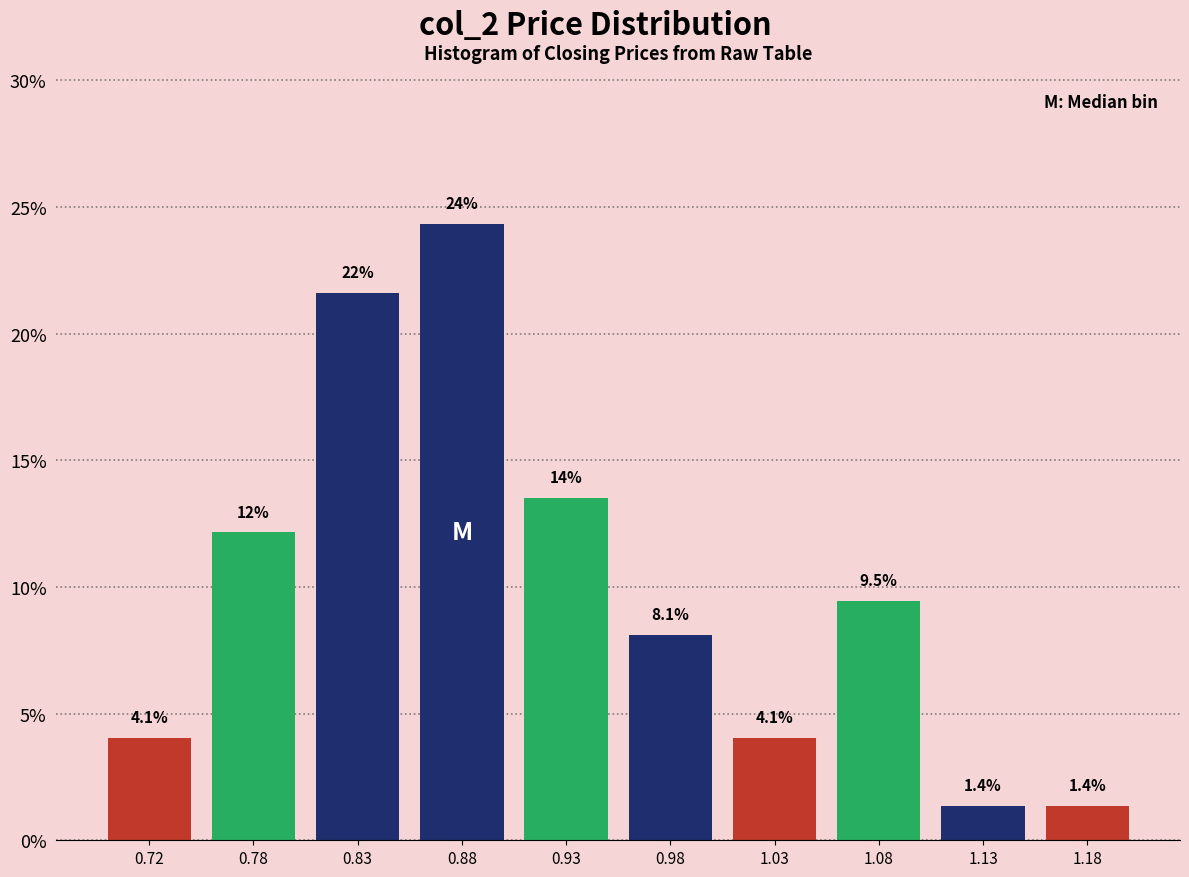

Which range on the x-axis has the tallest bar?

0.85 to 0.90